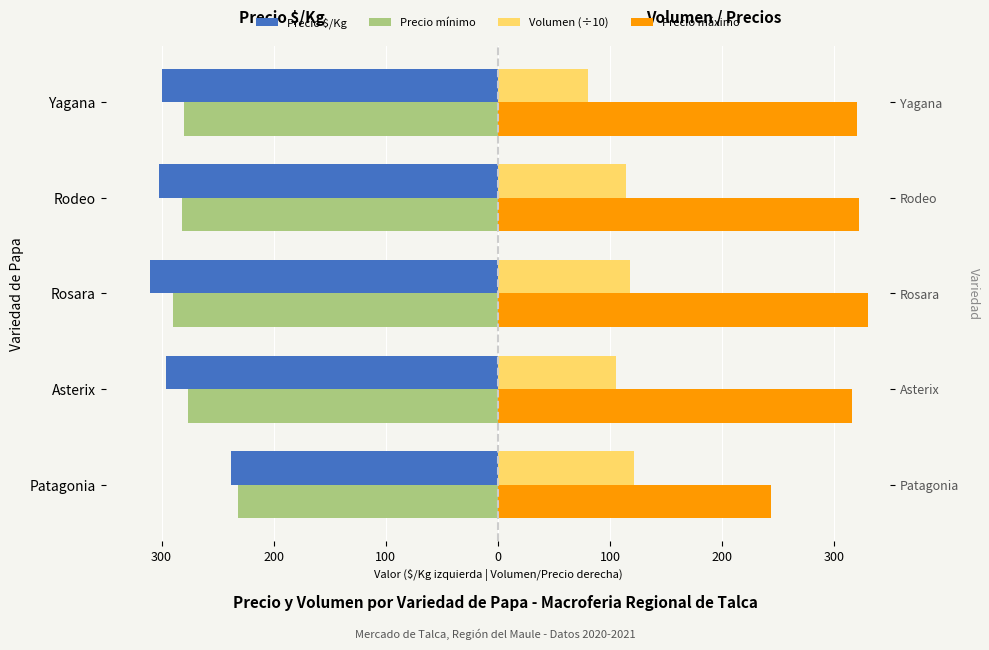

What are all the series names shown in the legend?

Precio $/Kg, Precio mínimo, Volumen (÷10), Precio máximo